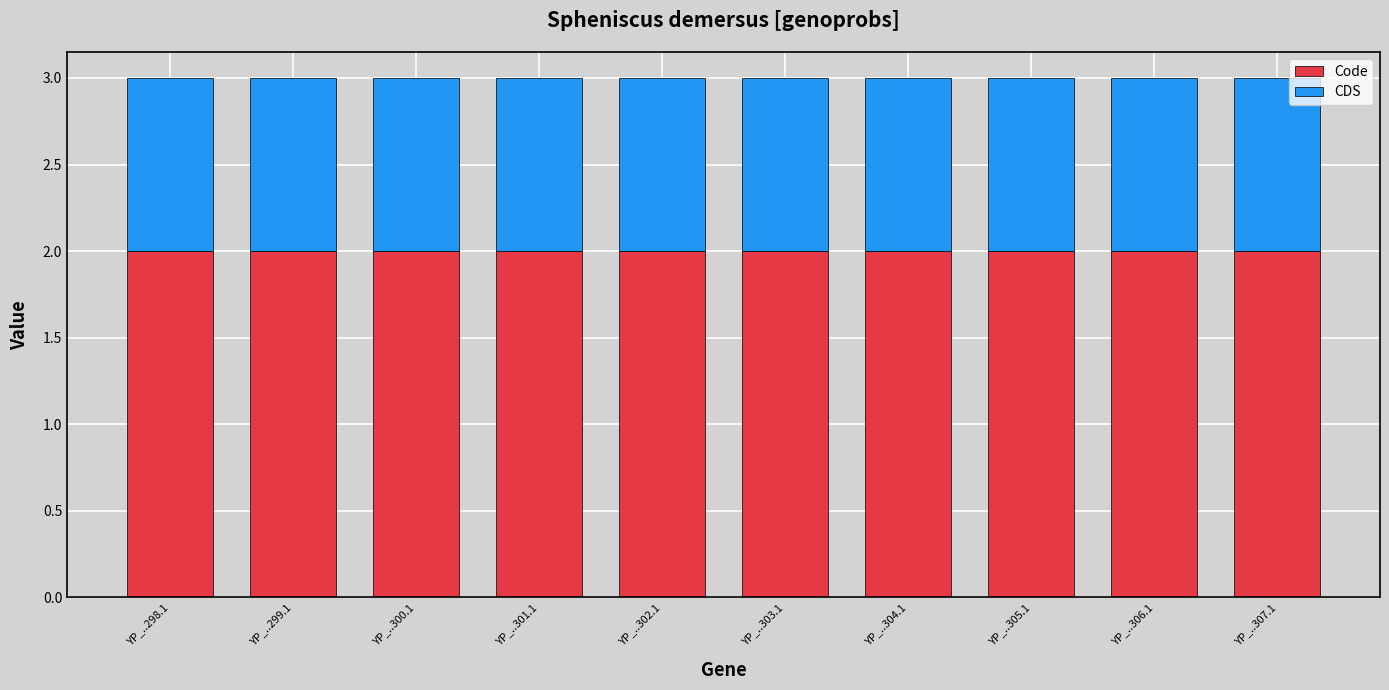

Does the chart contain any negative values?

No